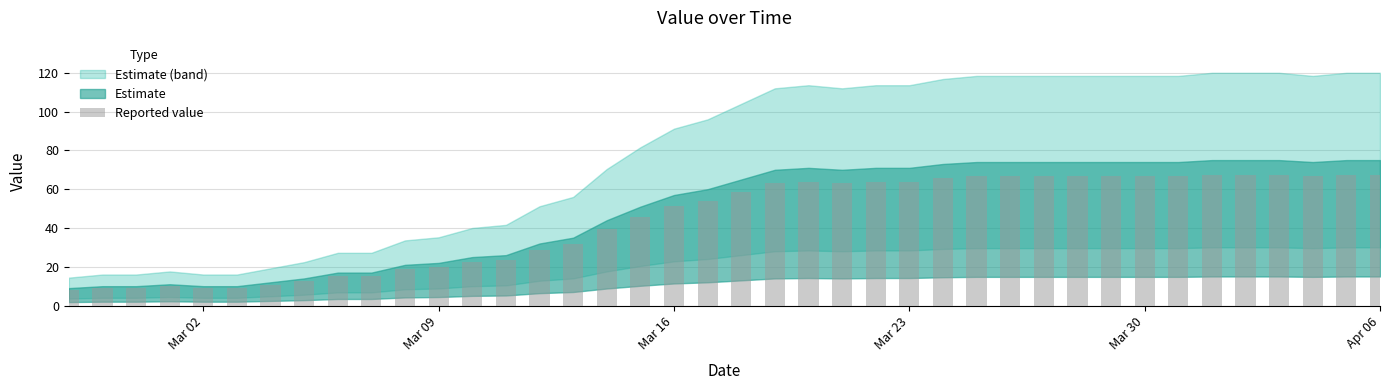

What is the average value?

43.9